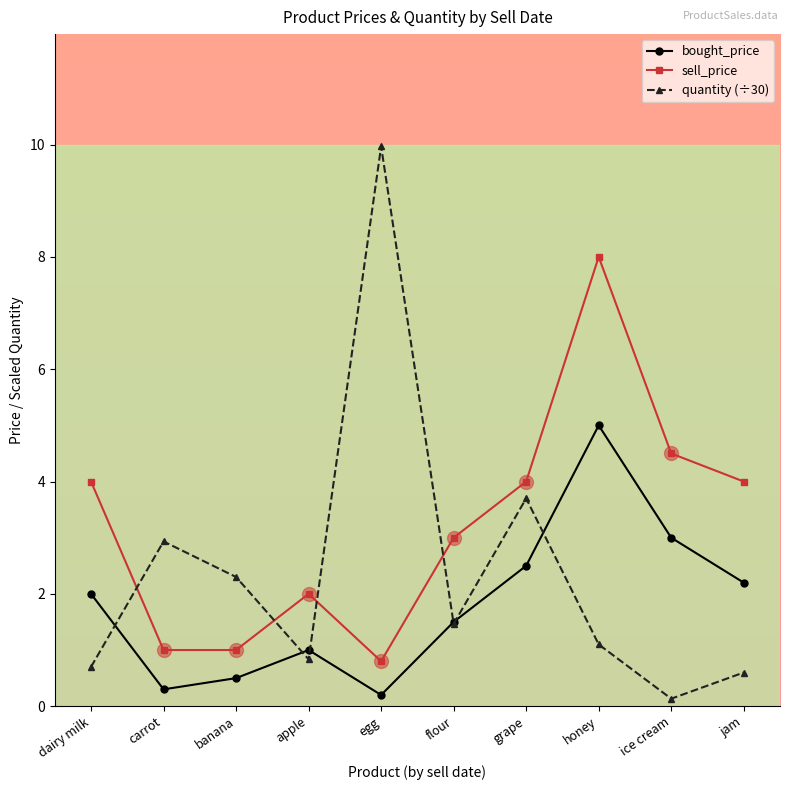

In bought_price, how many points are lower than both neighbors (excluding endpoints)?

2